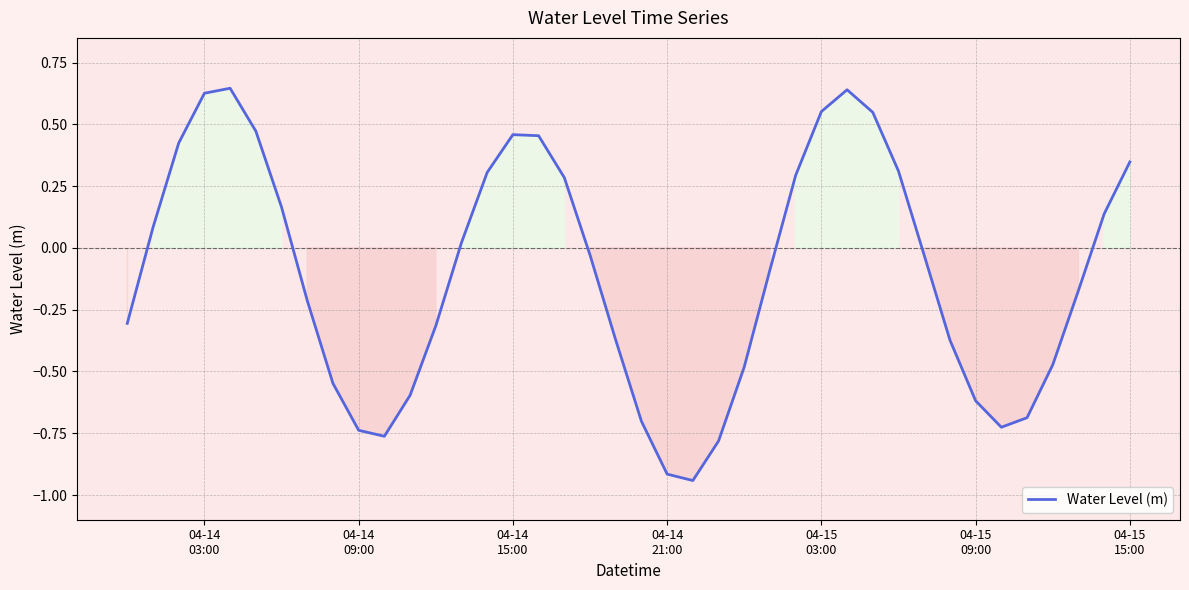

What is the difference between the maximum and minimum values?

1.6